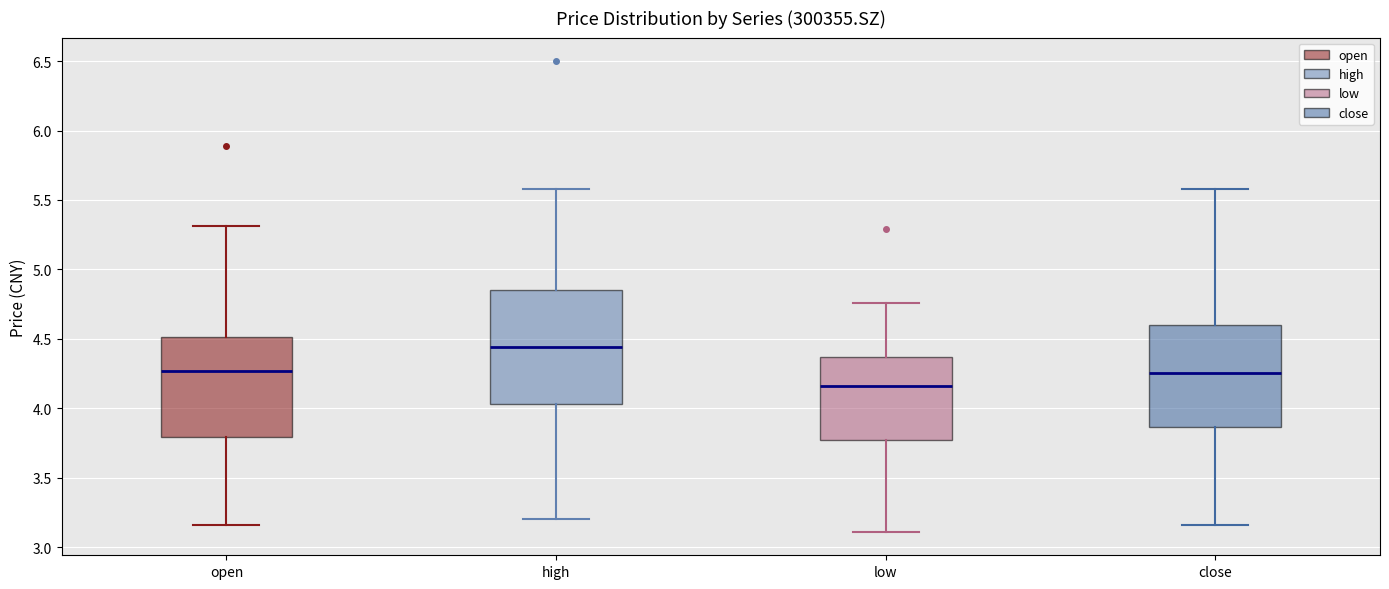

Comparing the boxes themselves (not the whiskers), which one is the tallest?

high